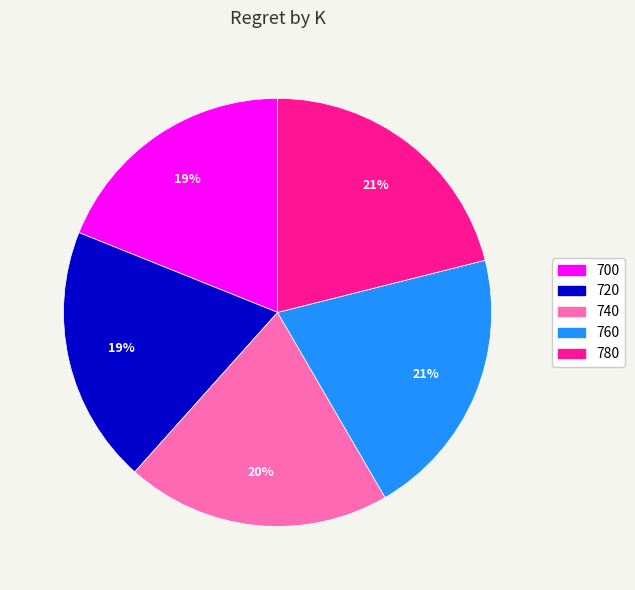

Which has a higher value, 780 or 760?

780